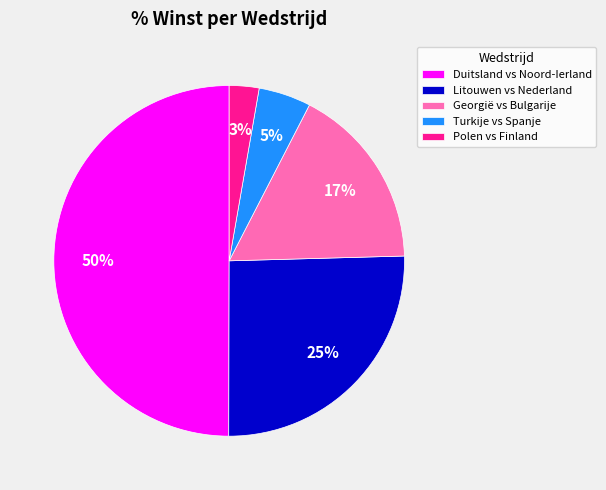

True or false: Litouwen vs Nederland accounts for 38% of the total.

False